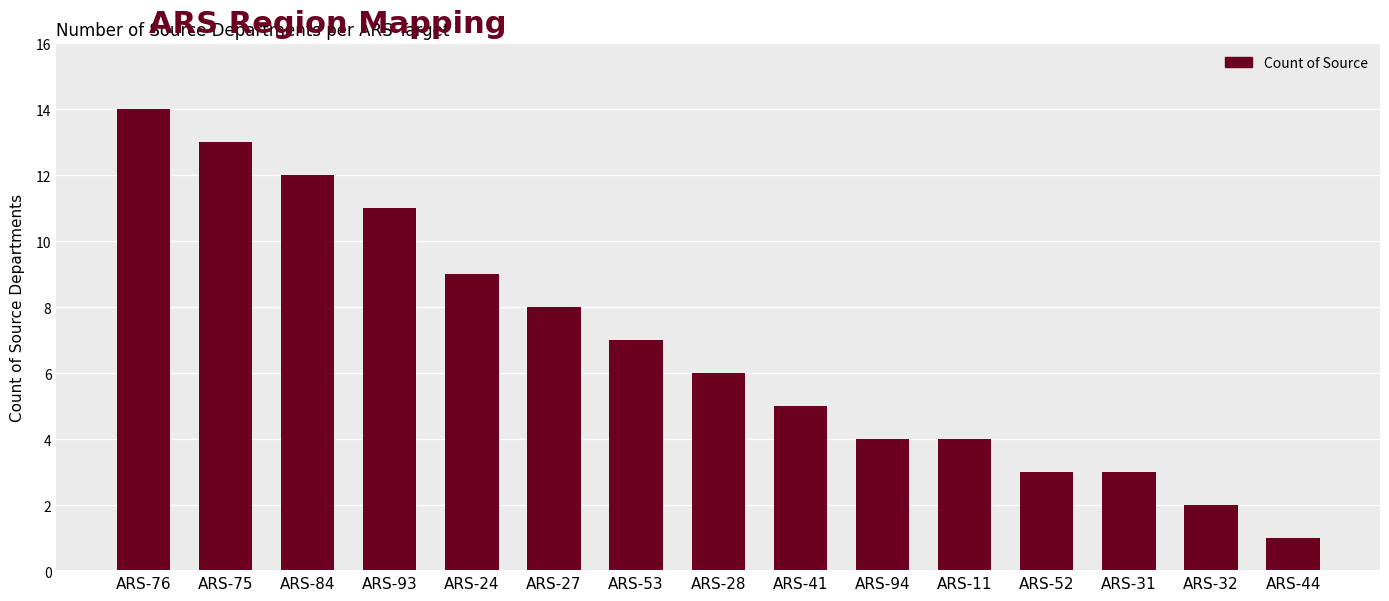

What is the maximum value shown in the chart?

14